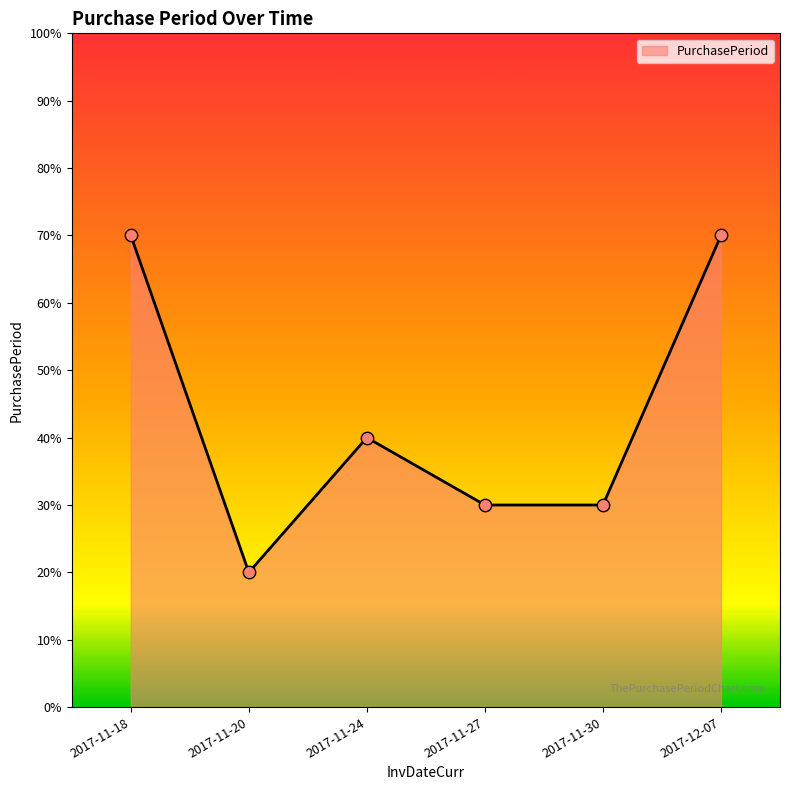

Which has a higher value, 2017-12-07 or 2017-11-27?

2017-12-07